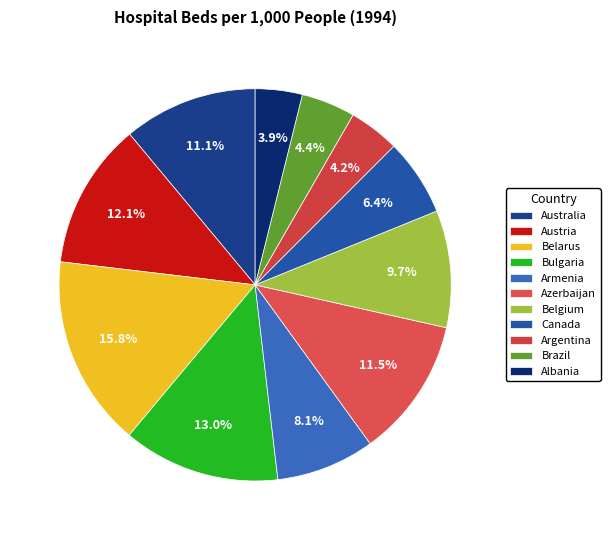

How many slices are in this pie chart?

11